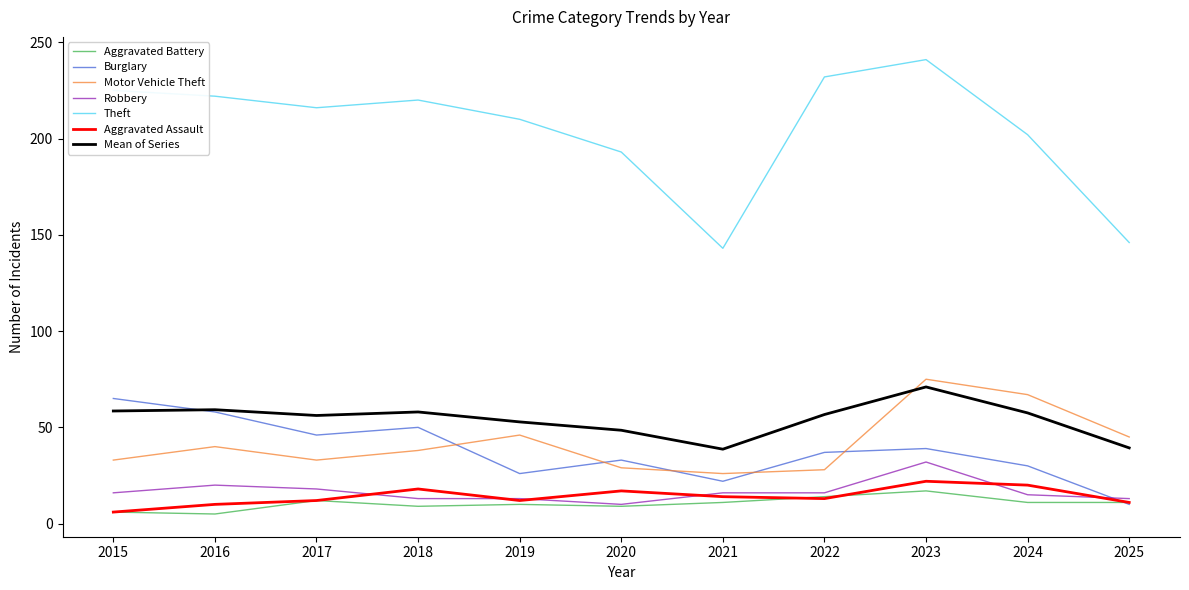

What is the maximum value for Aggravated Battery?

17.0